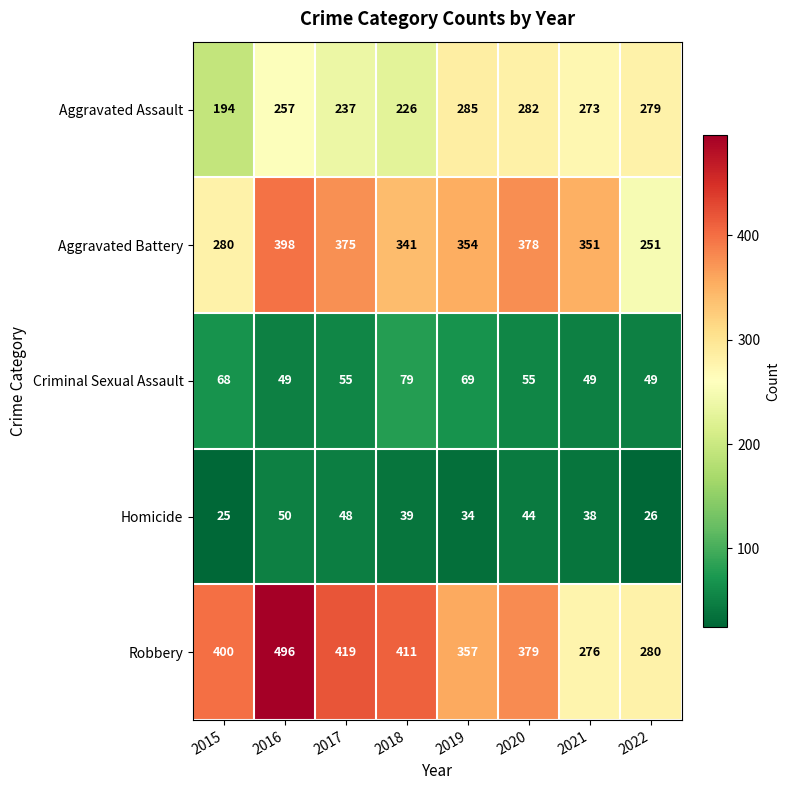

True or false: Criminal Sexual Assault has a value of 55 at 2020.

True